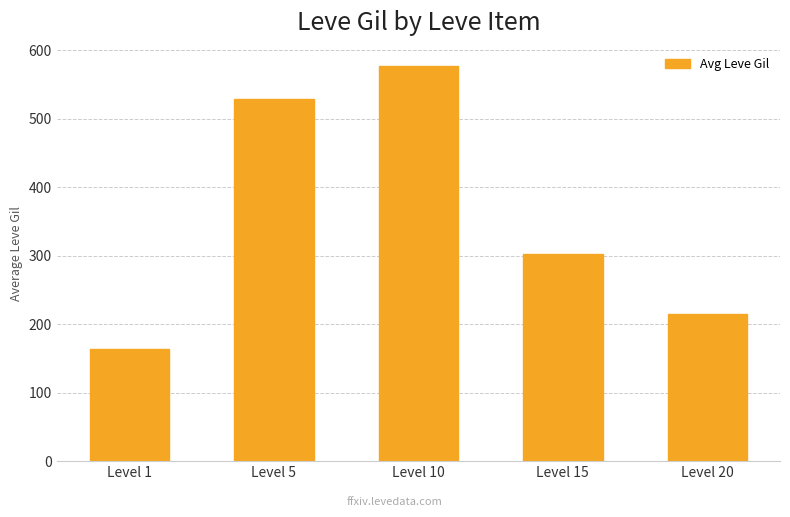

Approximately how many times larger is the value at Level 10 compared to Level 1?

3.5